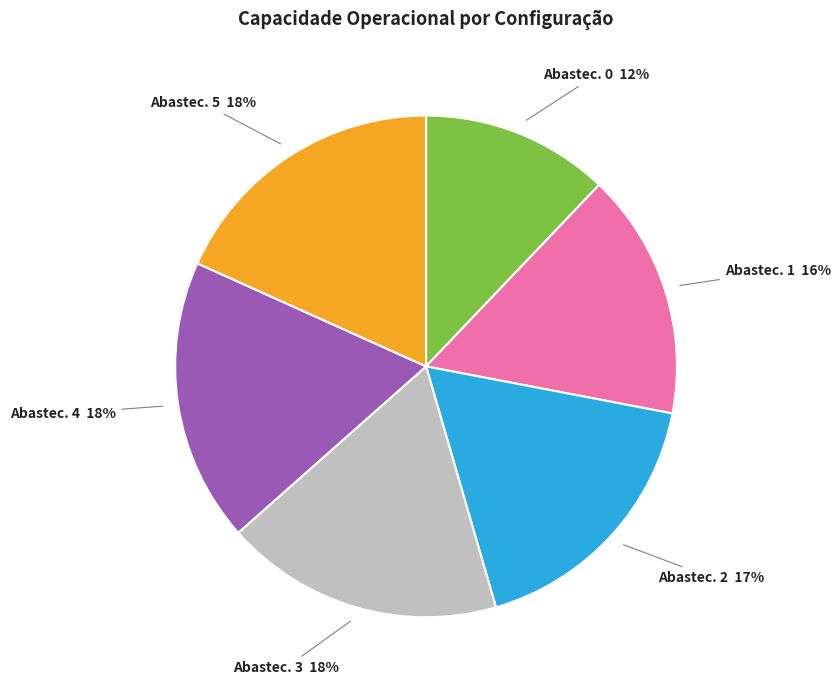

True or false: Abastec. 2 17% accounts for 4% of the total.

False